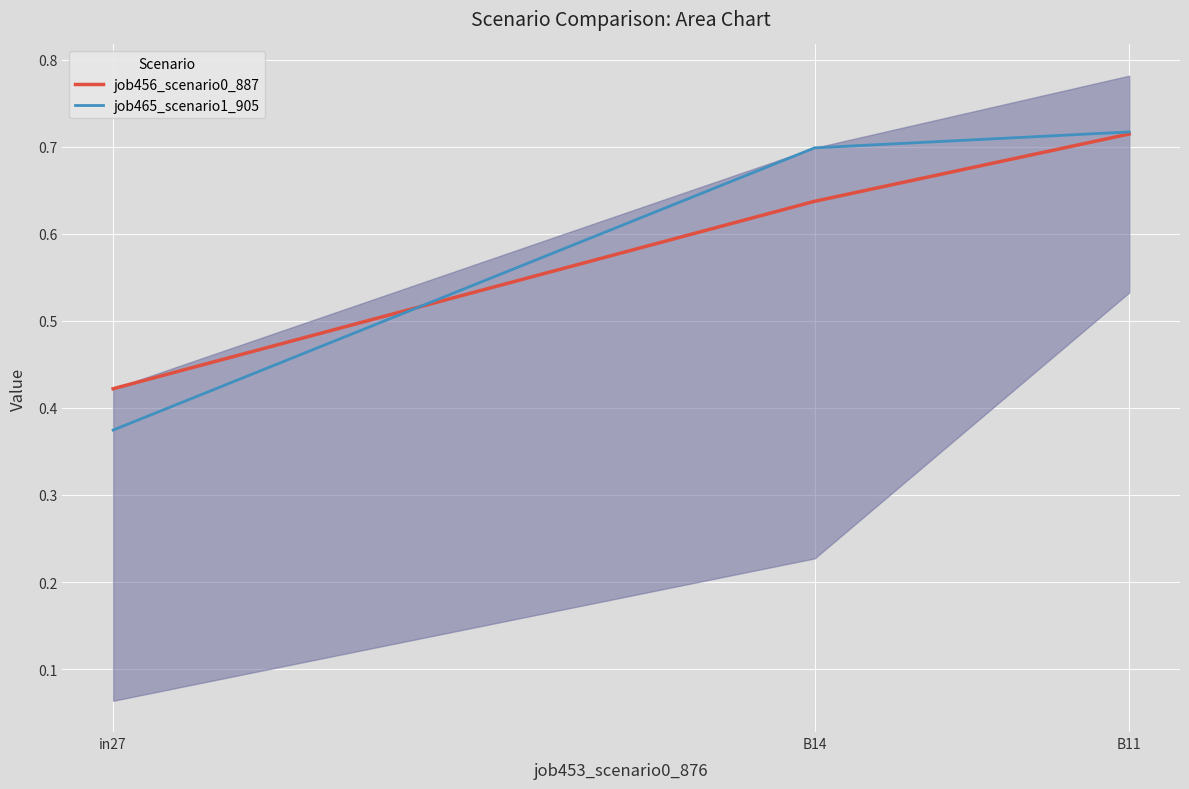

Reading right to left, what are all the values shown in this chart?

job456_scenario0_887: B11=0.7	B14=0.6	in27=0.4
job465_scenario1_905: B11=0.7	B14=0.7	in27=0.4